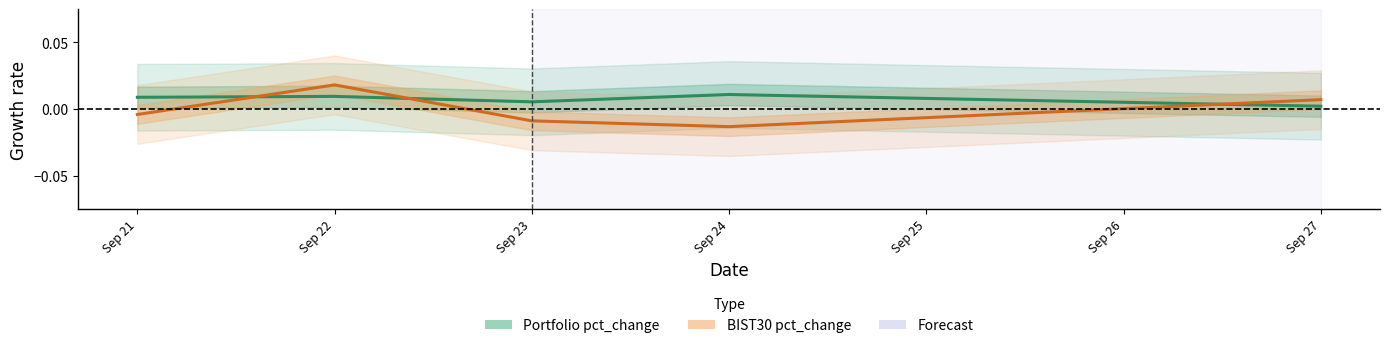

The Portfolio pct_change series shows 0.0 at Sep 21. True or false?

True